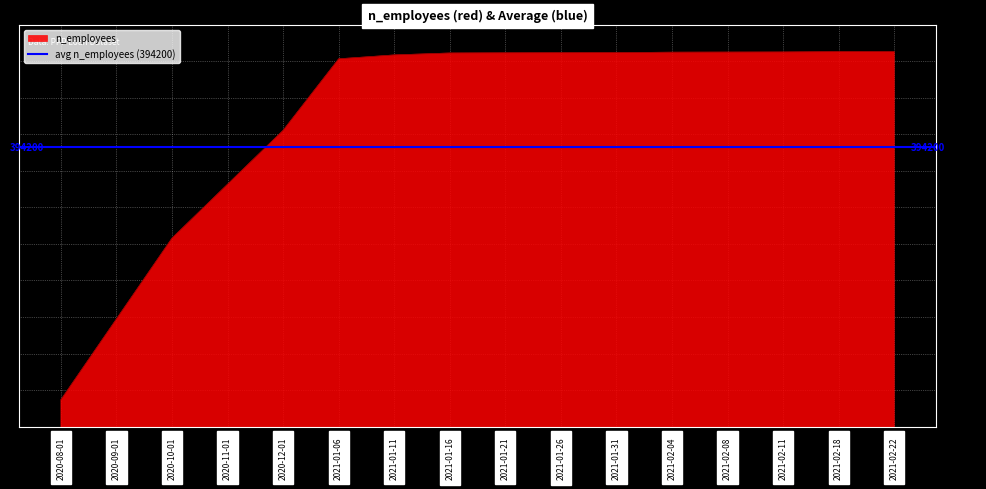

What is the value of the 3rd point from the left?

392500